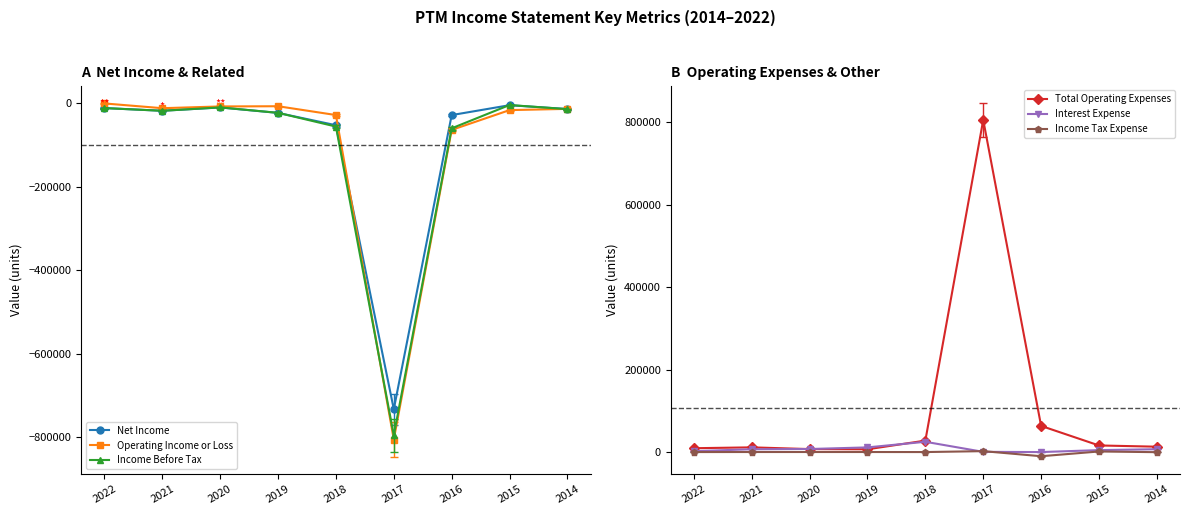

What is the value of the Total Operating Expenses point at the 9th from the left?

13000